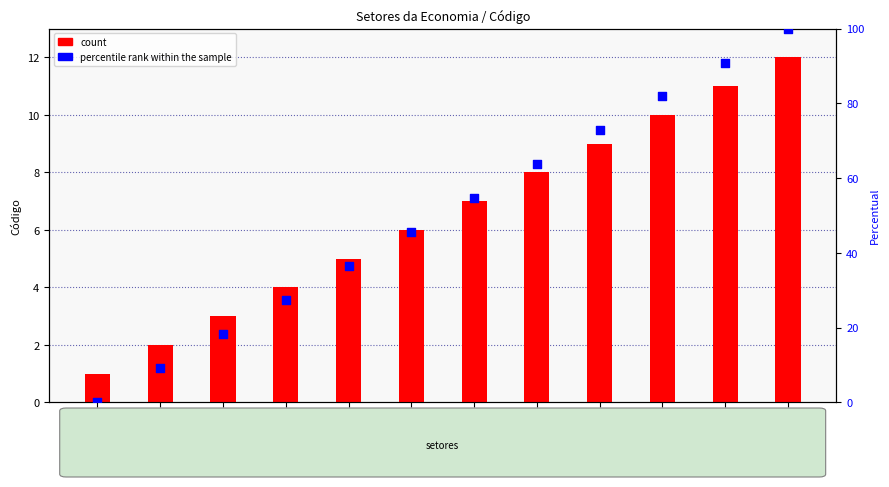

At which category is the sum across all series the highest?

Adm